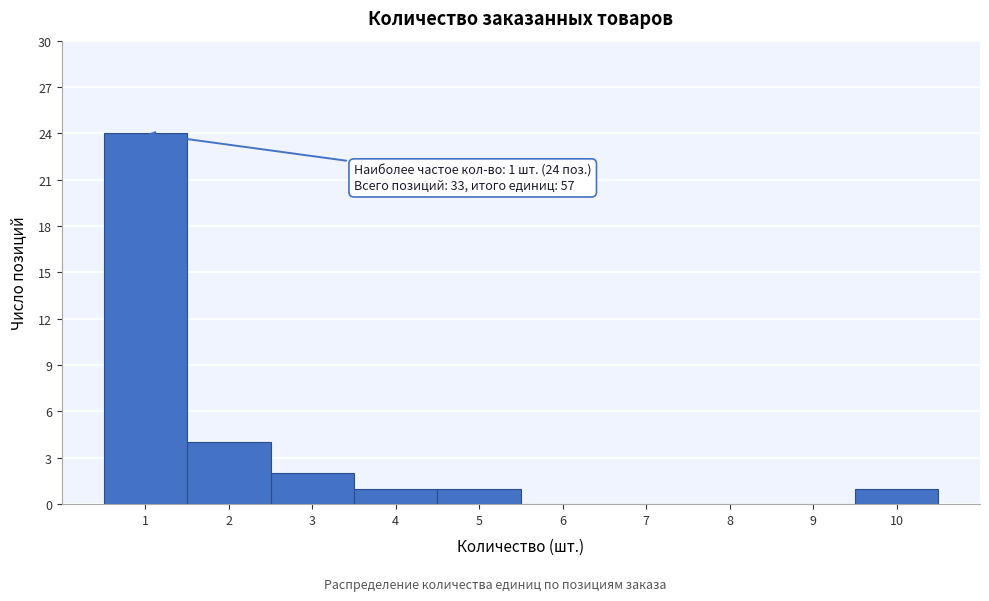

Which range on the x-axis has the tallest bar?

0.5 to 1.5